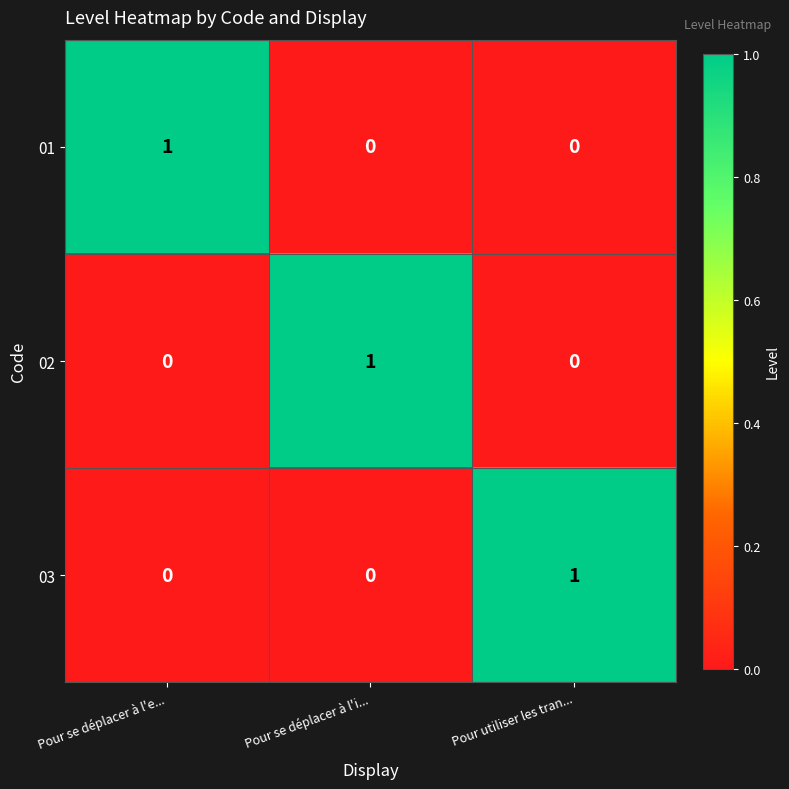

How many 03 values are between 0 and 1?

3